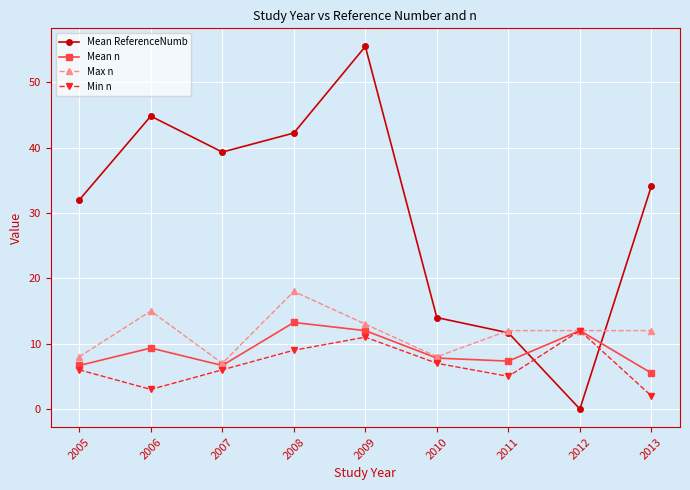

At which category does Max n reach its first local valley?

2007